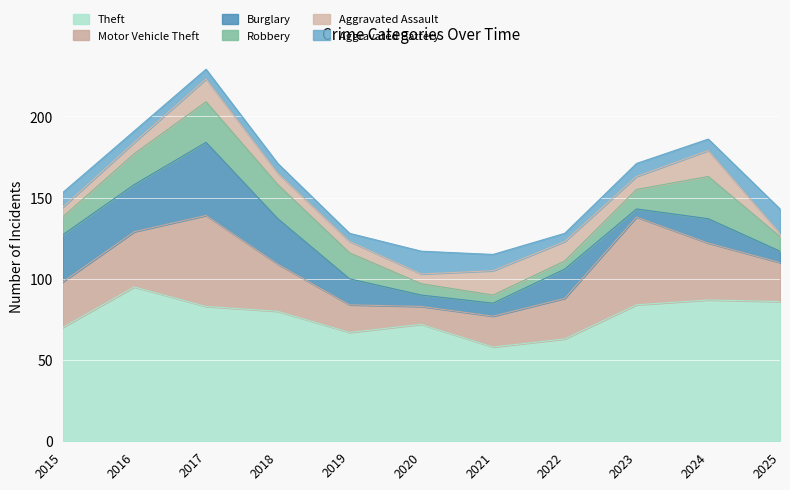

What is the sum of all Aggravated Assault values?

100